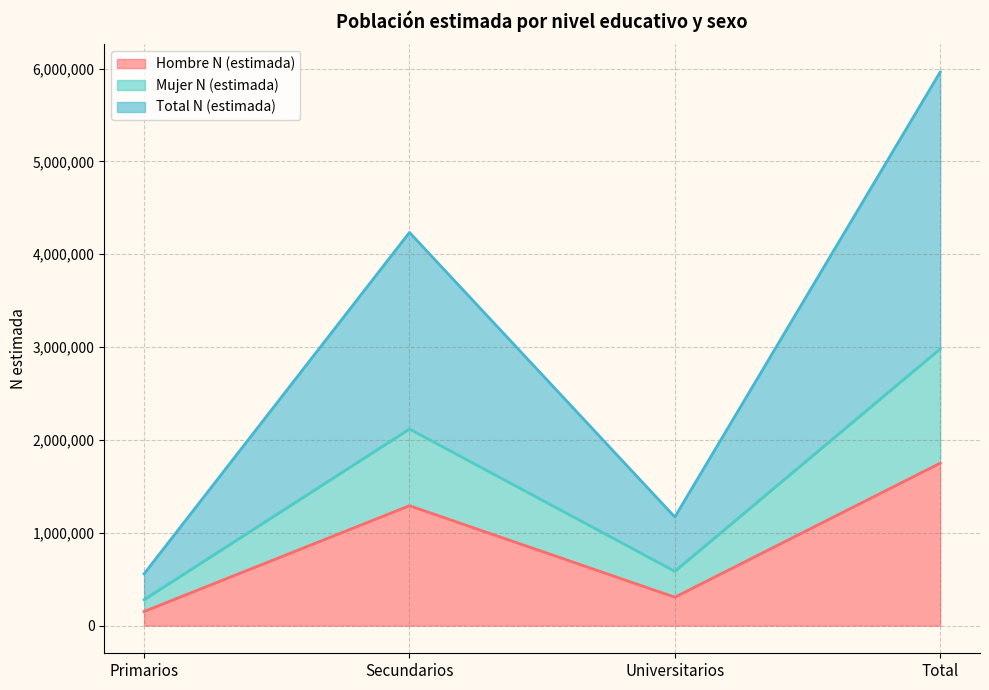

Which series has the largest total across all categories?

Total N (estimada)